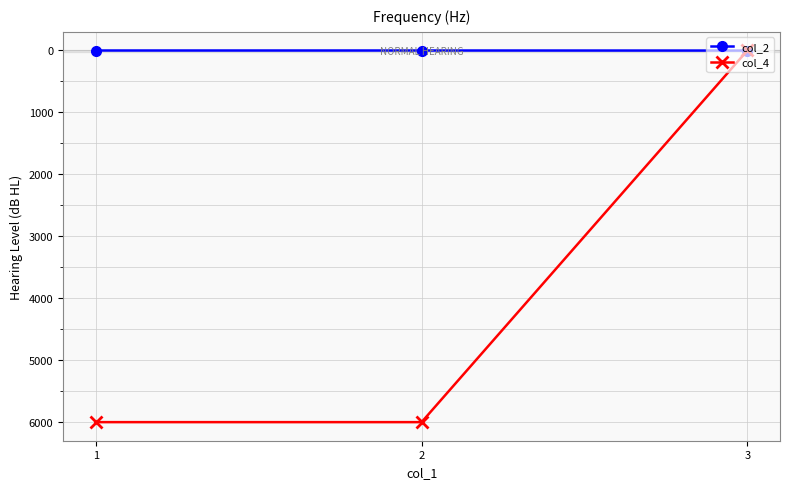

Which series has the largest range (max minus min)?

col_4